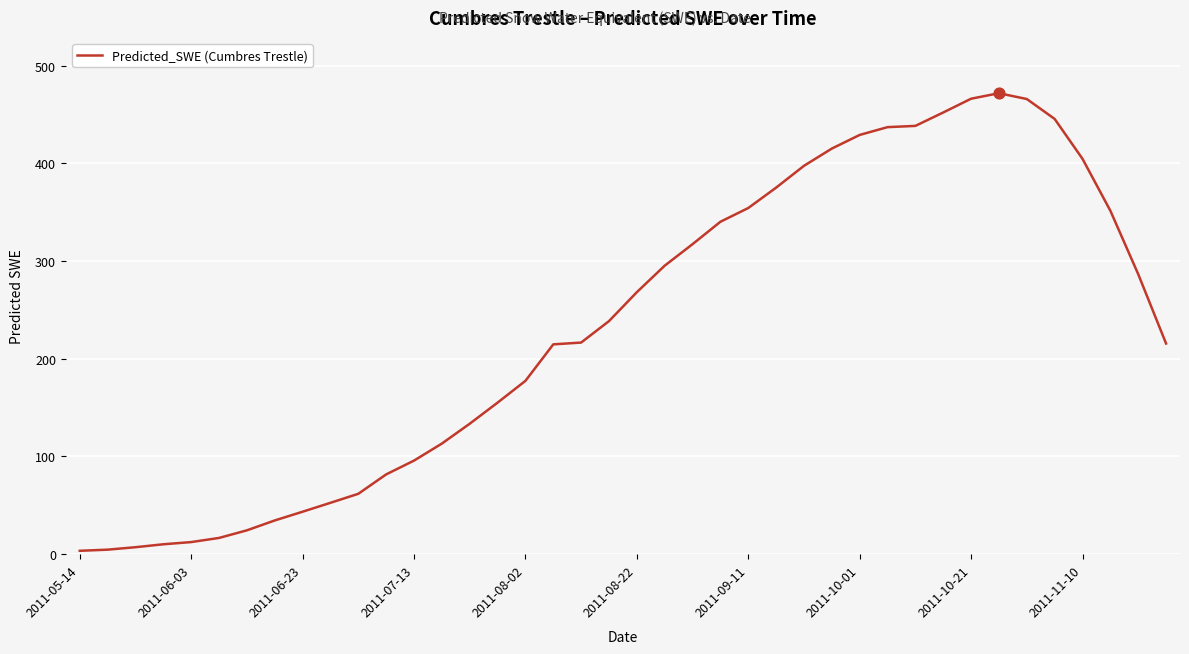

What is the difference between the maximum and minimum values?

468.3